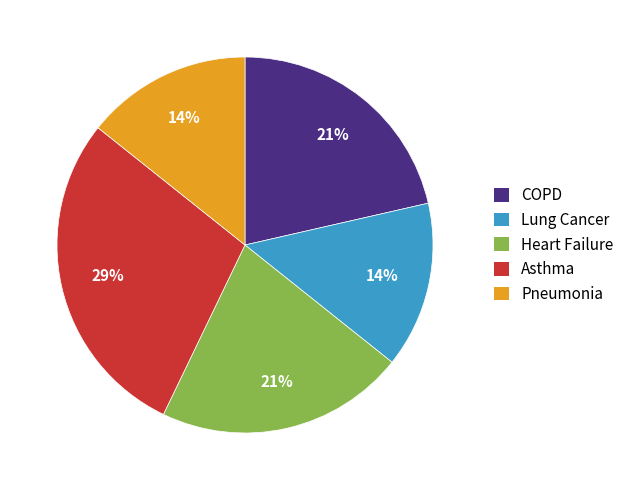

Which has a higher value, COPD or Asthma?

Asthma